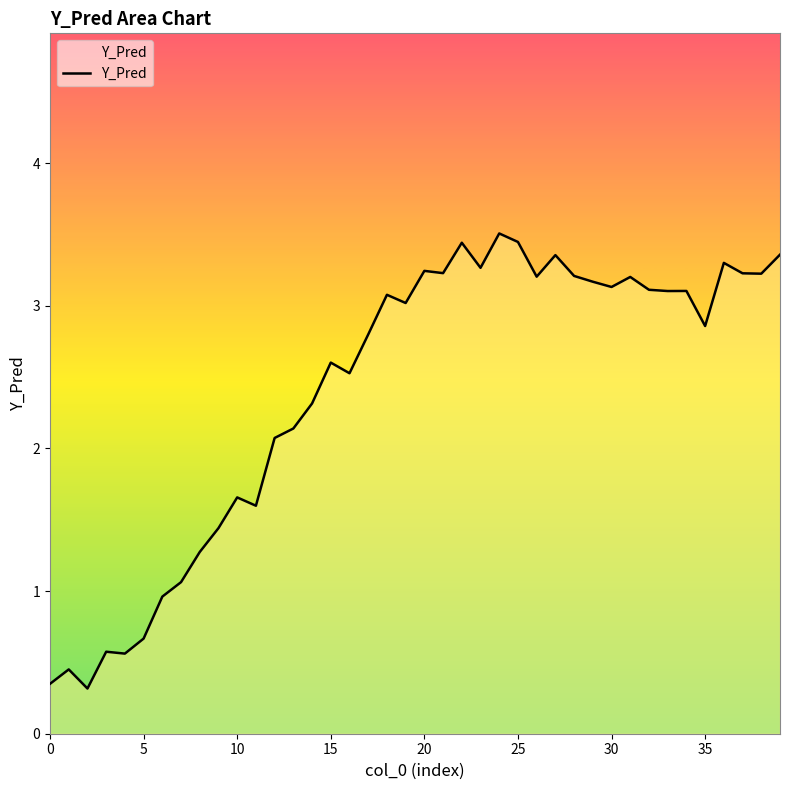

How many lines are shown in the chart?

1